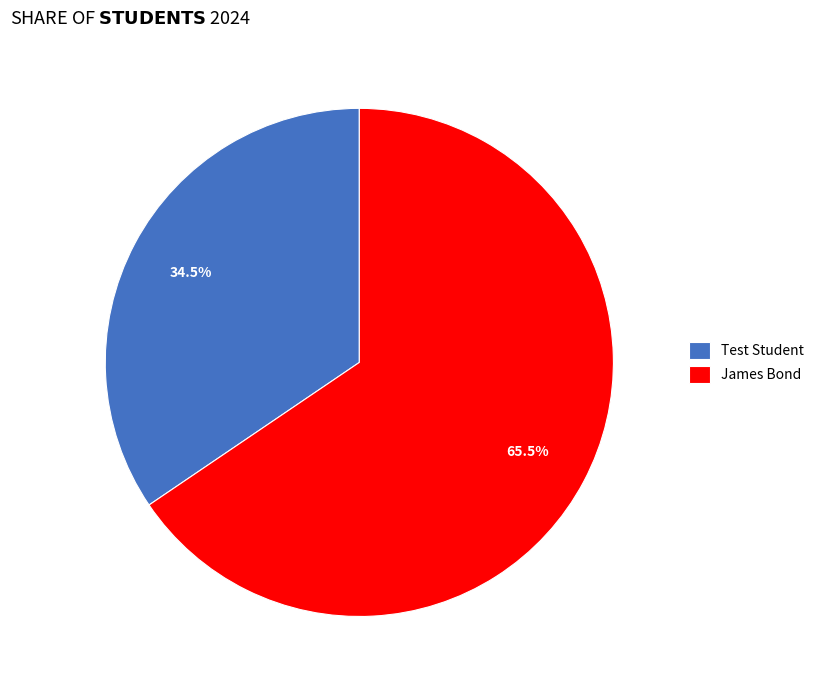

Is there a majority slice in this chart?

Yes